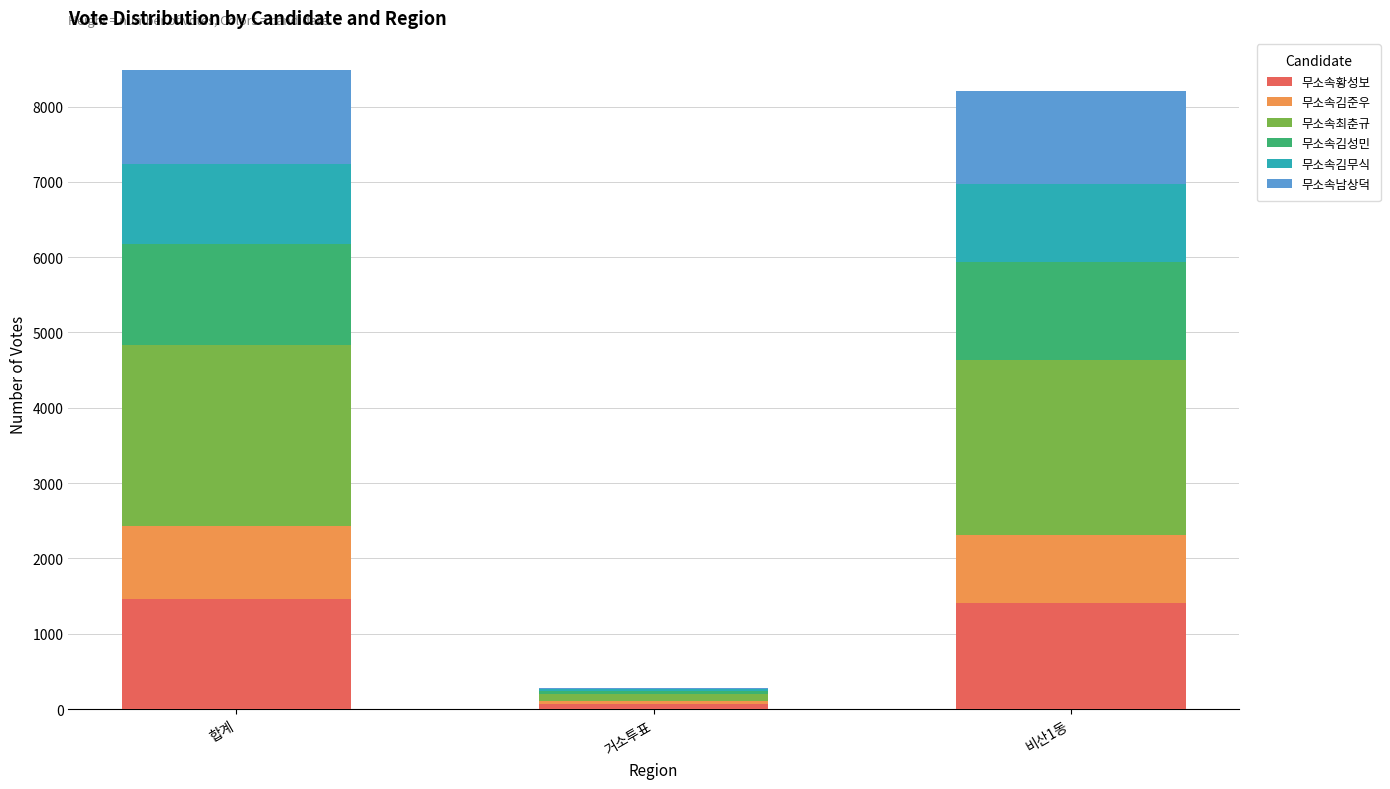

Reading left to right, transcribe the values for 무소속황성보.

합계=1468	거소투표=64	비산1동=1404